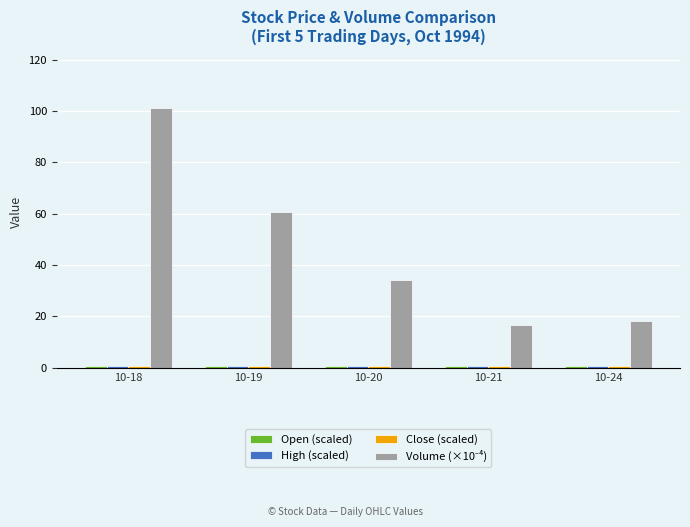

What is the maximum value shown in the chart?

101.3